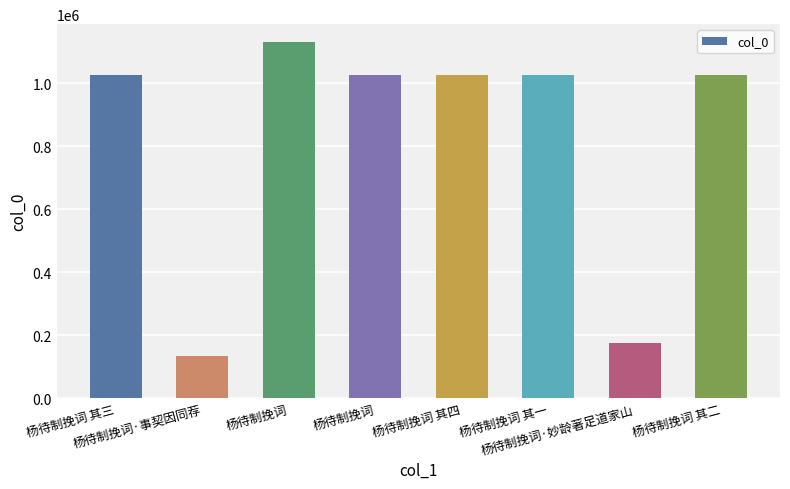

Does the chart contain any negative values?

No